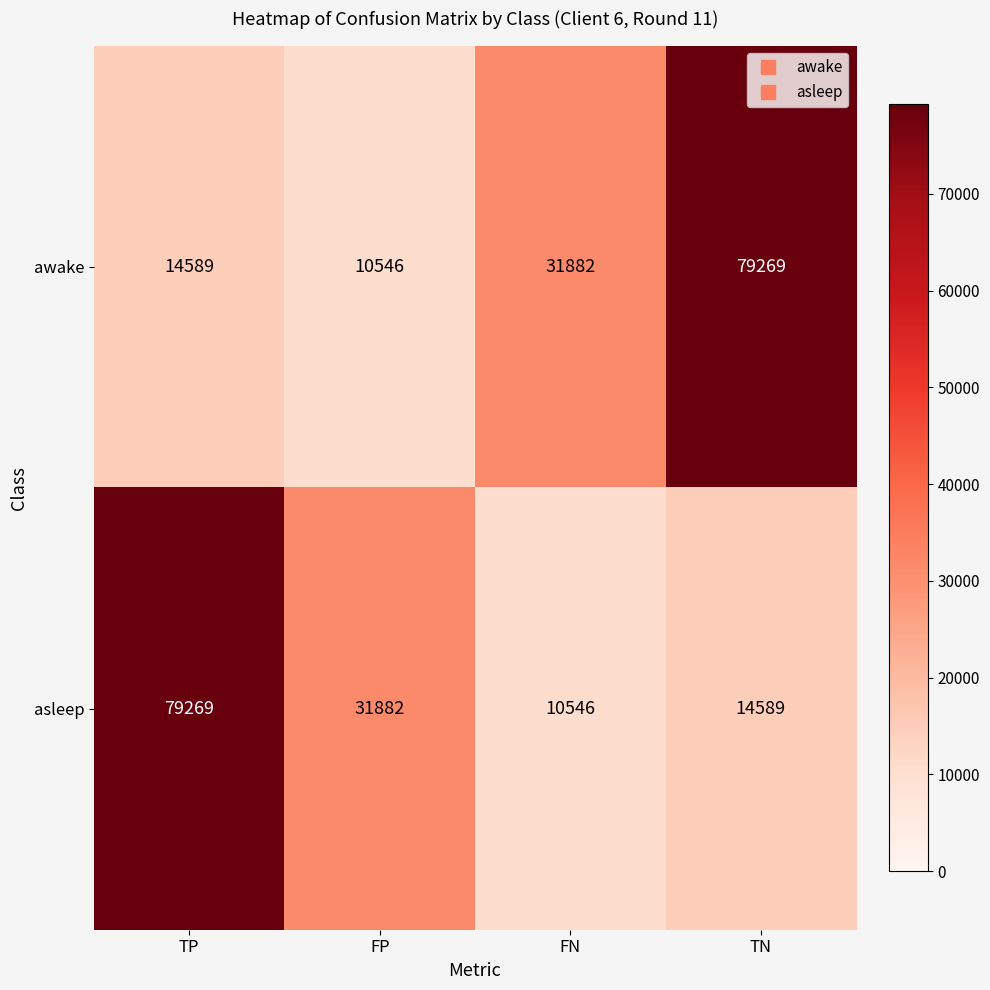

Reading left to right, what are all the values shown in this chart?

awake: 14589	10546	31882	79269
asleep: 79269	31882	10546	14589